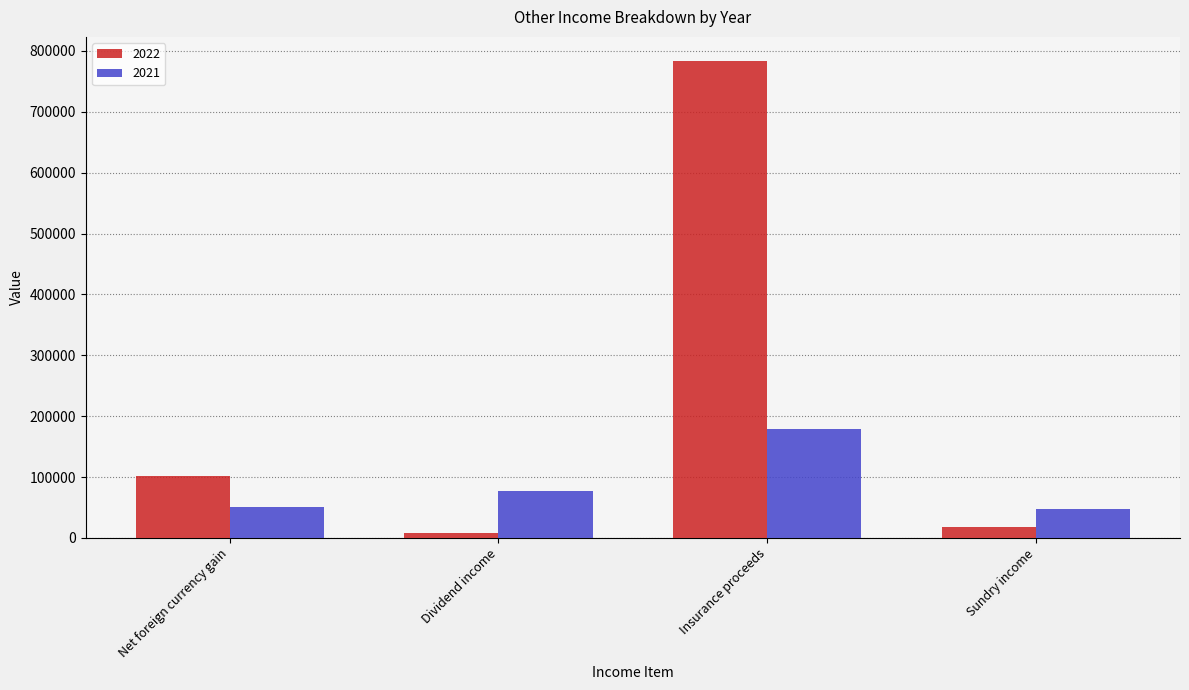

Read the 2022 value at Net foreign currency gain, to the nearest 100.

102300